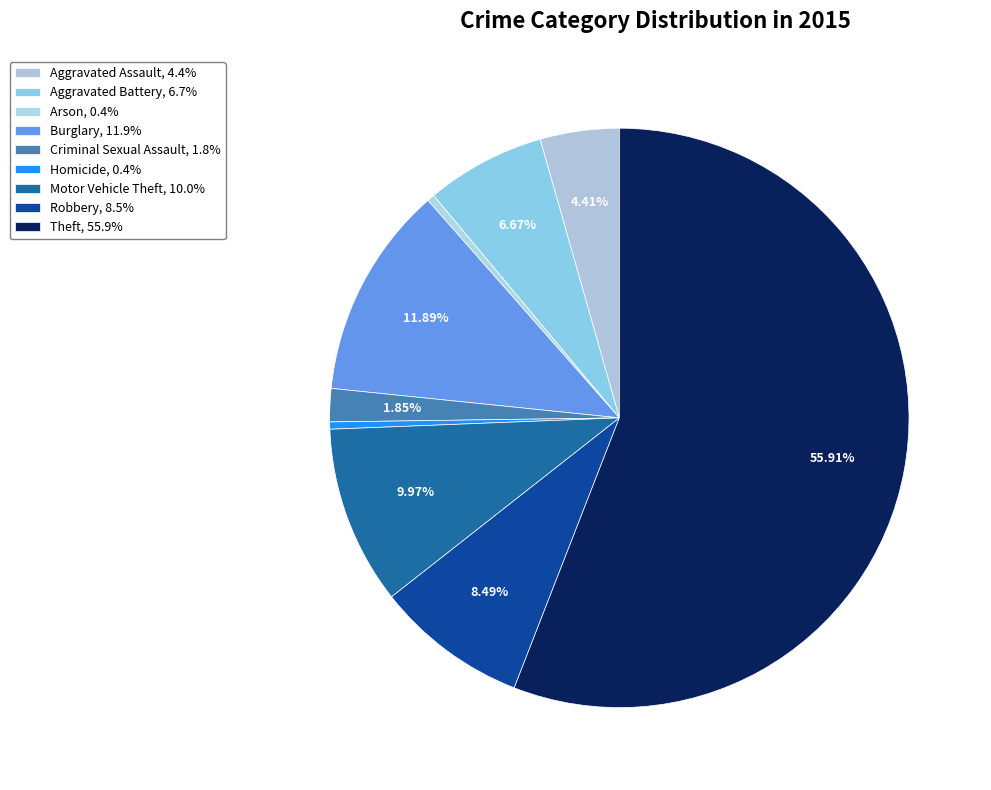

The Robbery slice represents 8% of the pie. True or false?

True